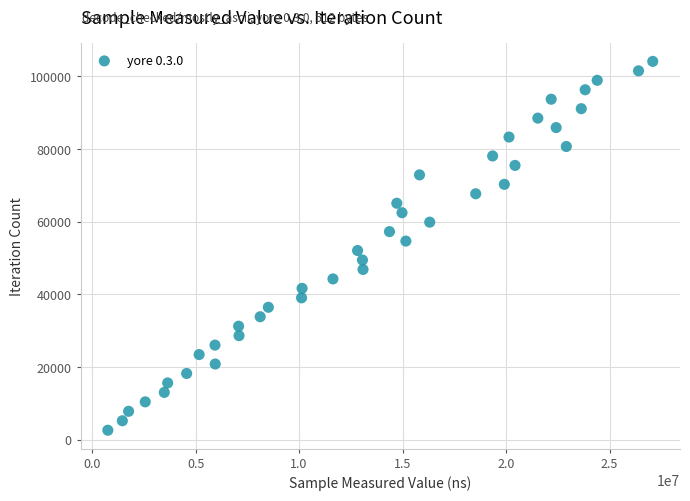

What is the range of Y values (max minus min)?

101517